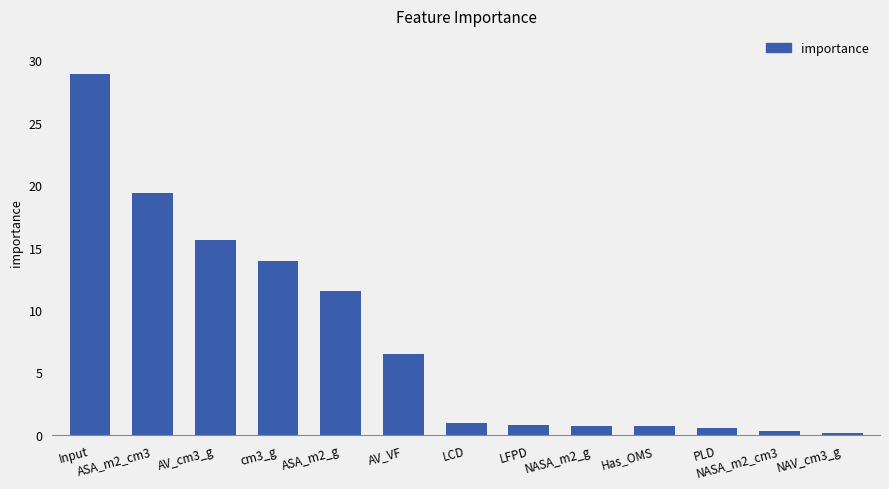

Is it true that the value at AV_cm3_g is 15.6?

True